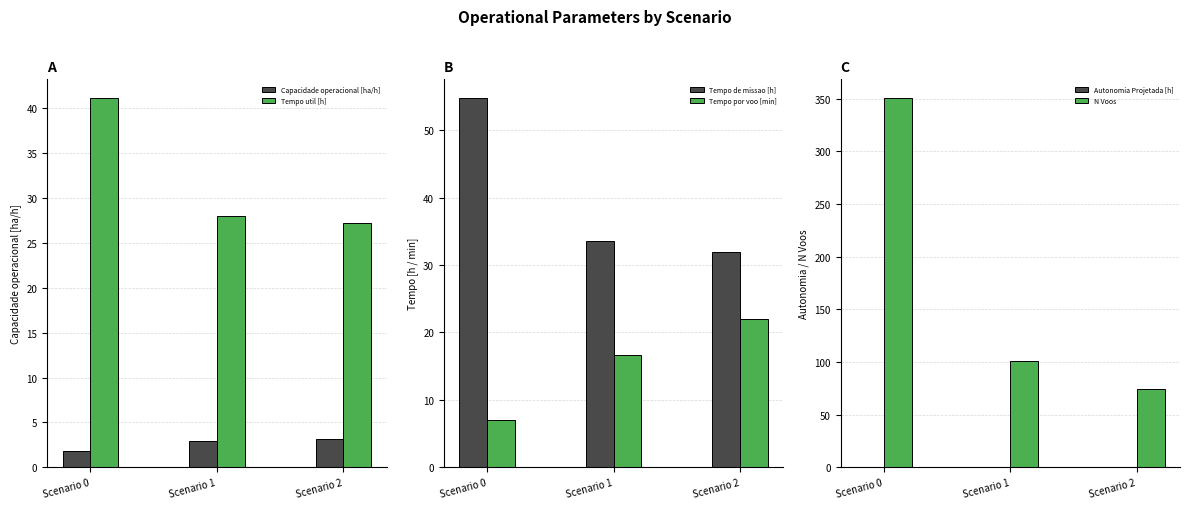

What is the difference between the maximum and minimum values in the Capacidade operacional [ha/h] series?

1.3